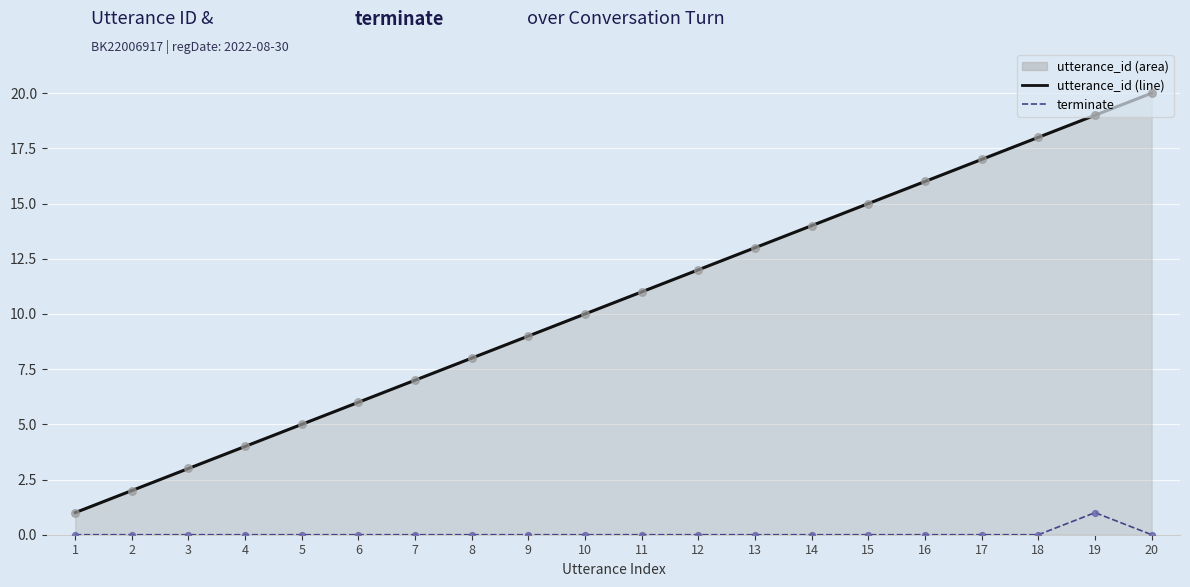

Is the value of utterance_id at 2 greater than the value of utterance_id points at 11?

No